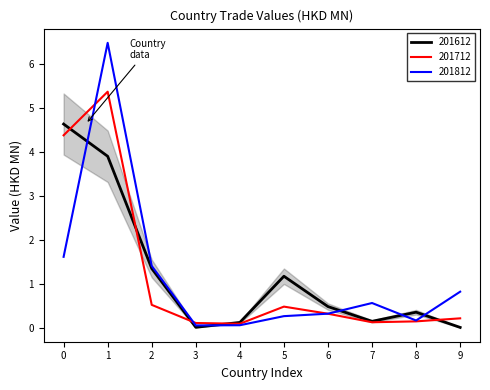

List the series in order of their peak value, highest first.

201812, 201712, 201612